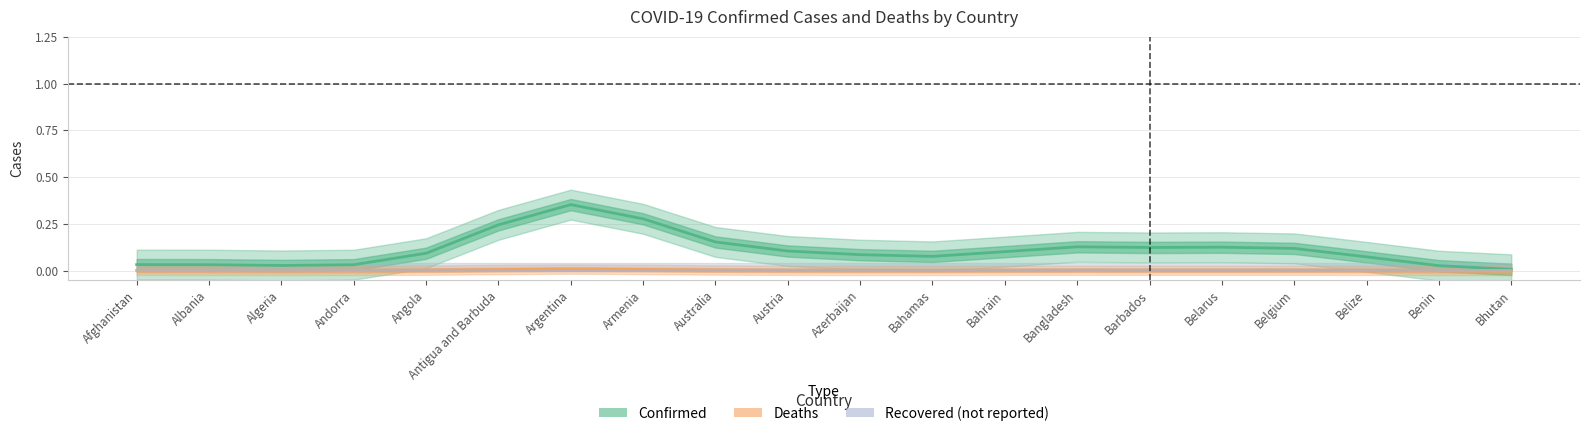

Which series has the largest total across all categories?

Confirmed